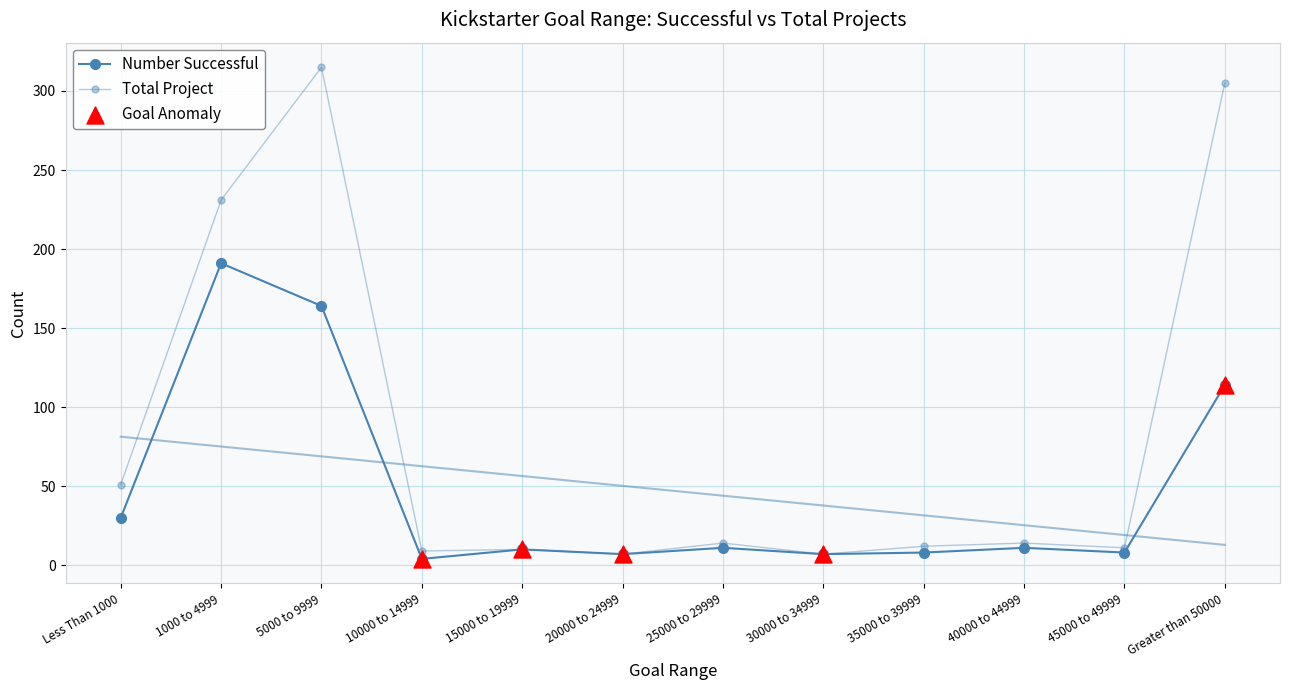

Is the value of Total Project at 1000 to 4999 greater than the value of Number Successful at 15000 to 19999?

Yes